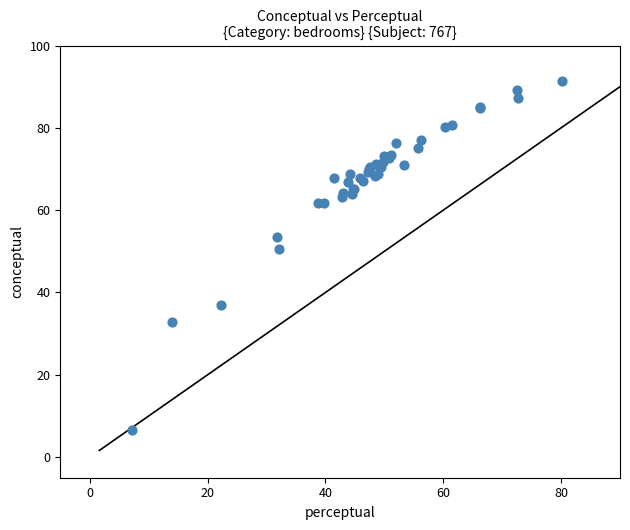

What Y value in the scatter plot is closest to 48?

50.6